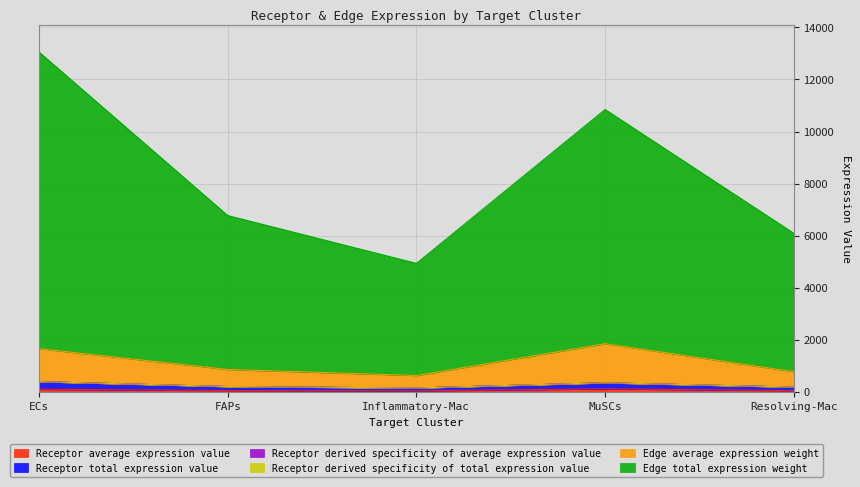

At which category is the sum across all series the highest?

ECs